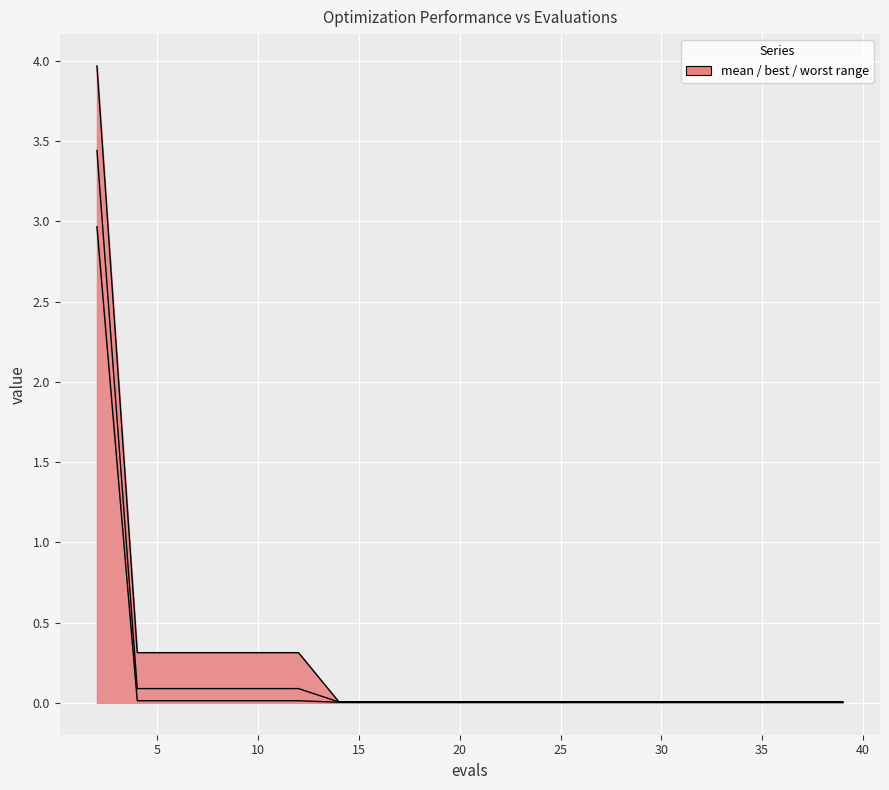

What is the value of the worst point at the 5th from the left?

0.3